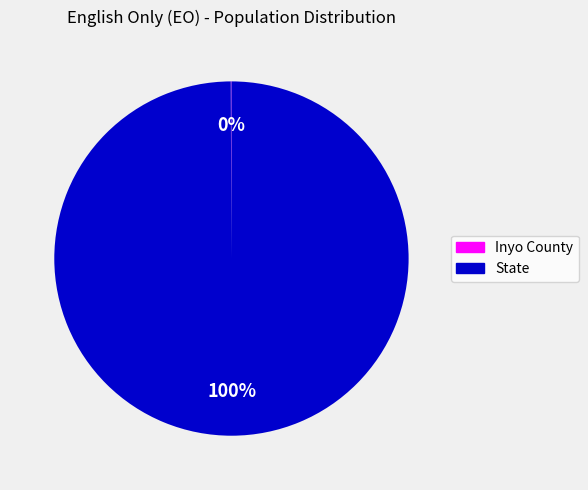

What is the largest slice in the pie chart?

State